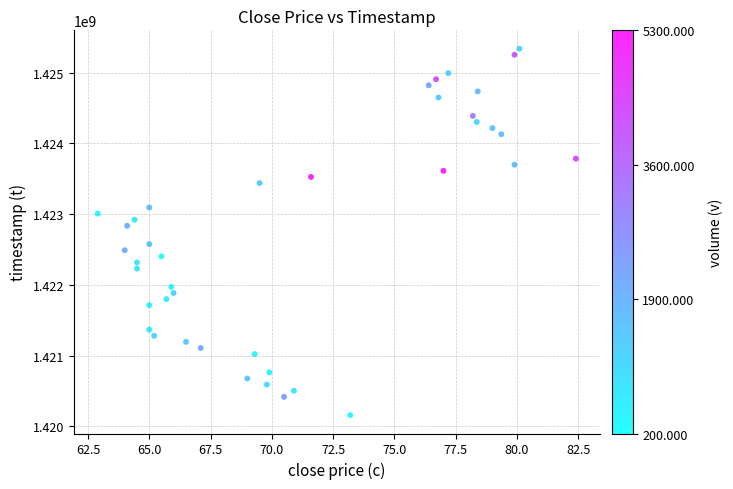

What is the range of Y values (max minus min)?

5184000